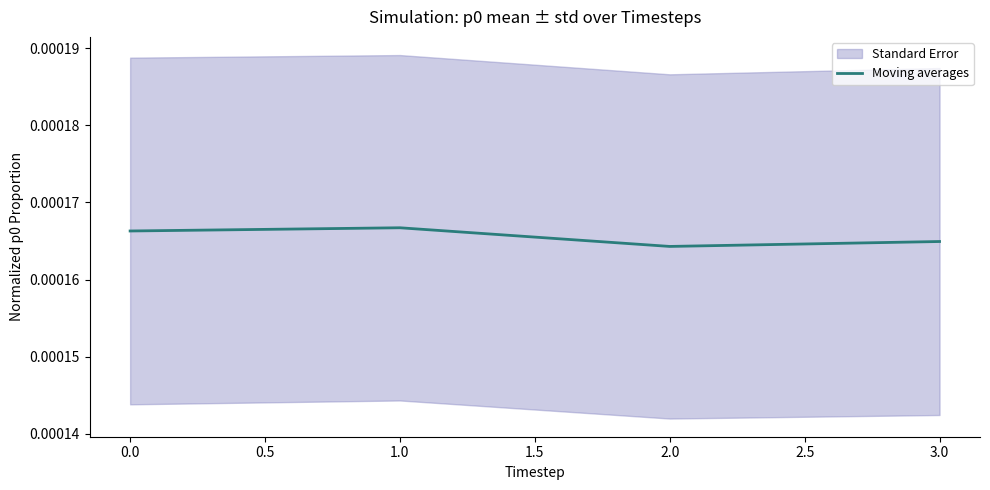

True or false: Moving averages has more than 2 interior local peaks.

False